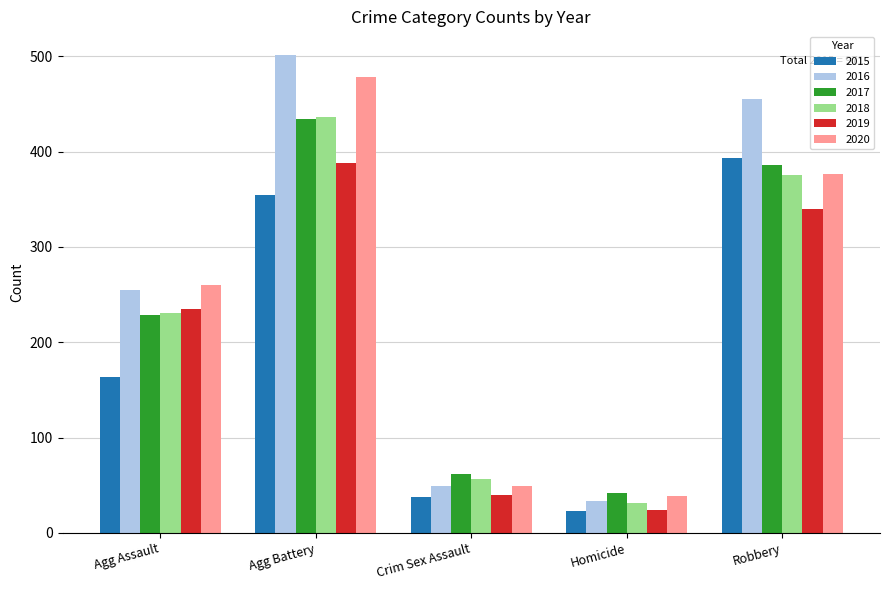

Which label corresponds to the smallest value in the chart?

Homicide